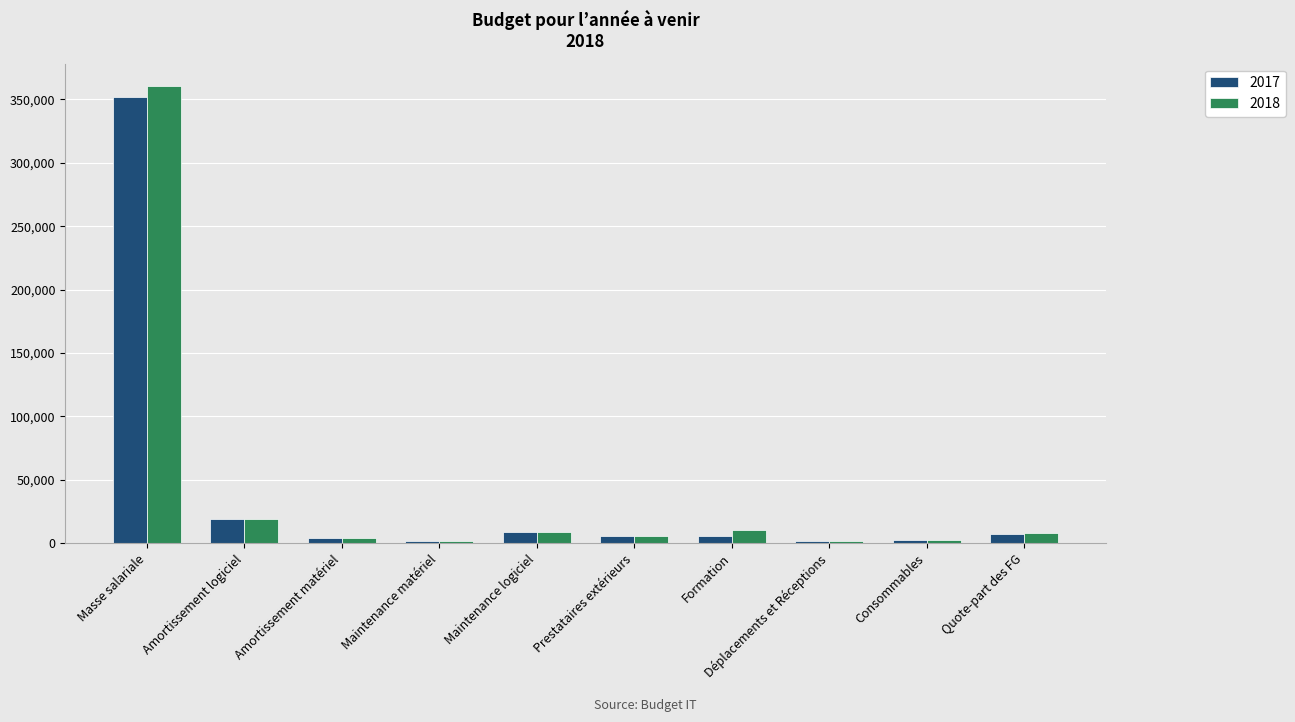

How many distinct data groups are displayed?

2